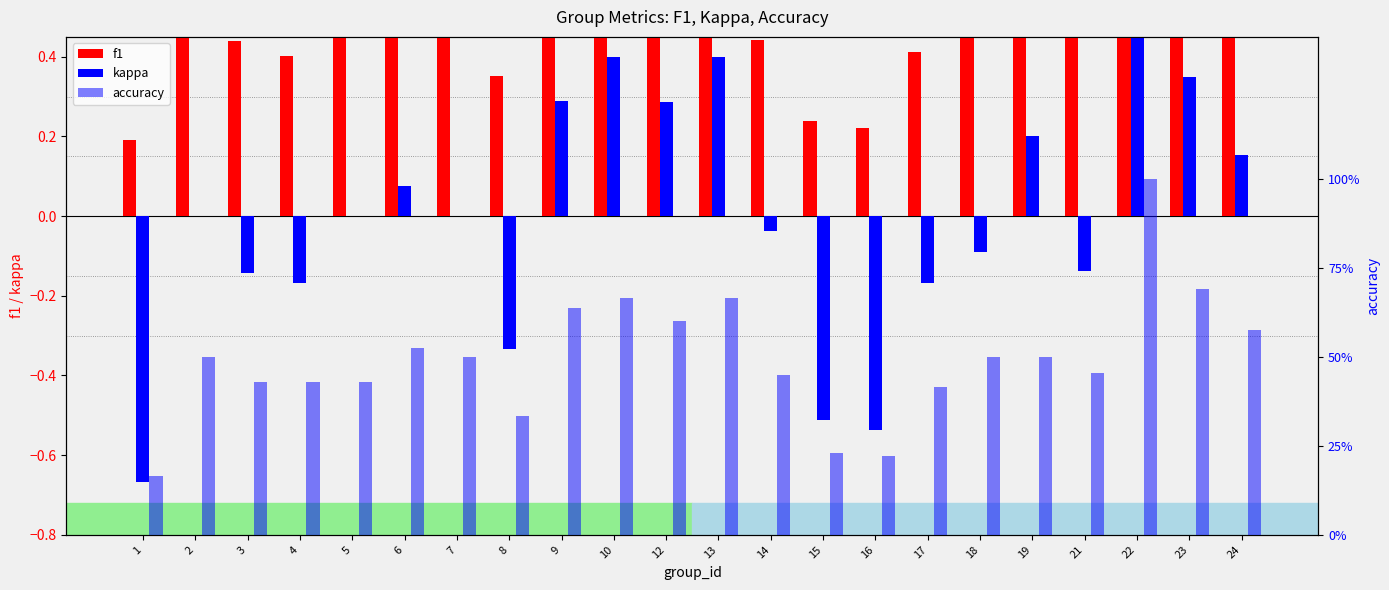

What is the total value across all series at 6?

1.1